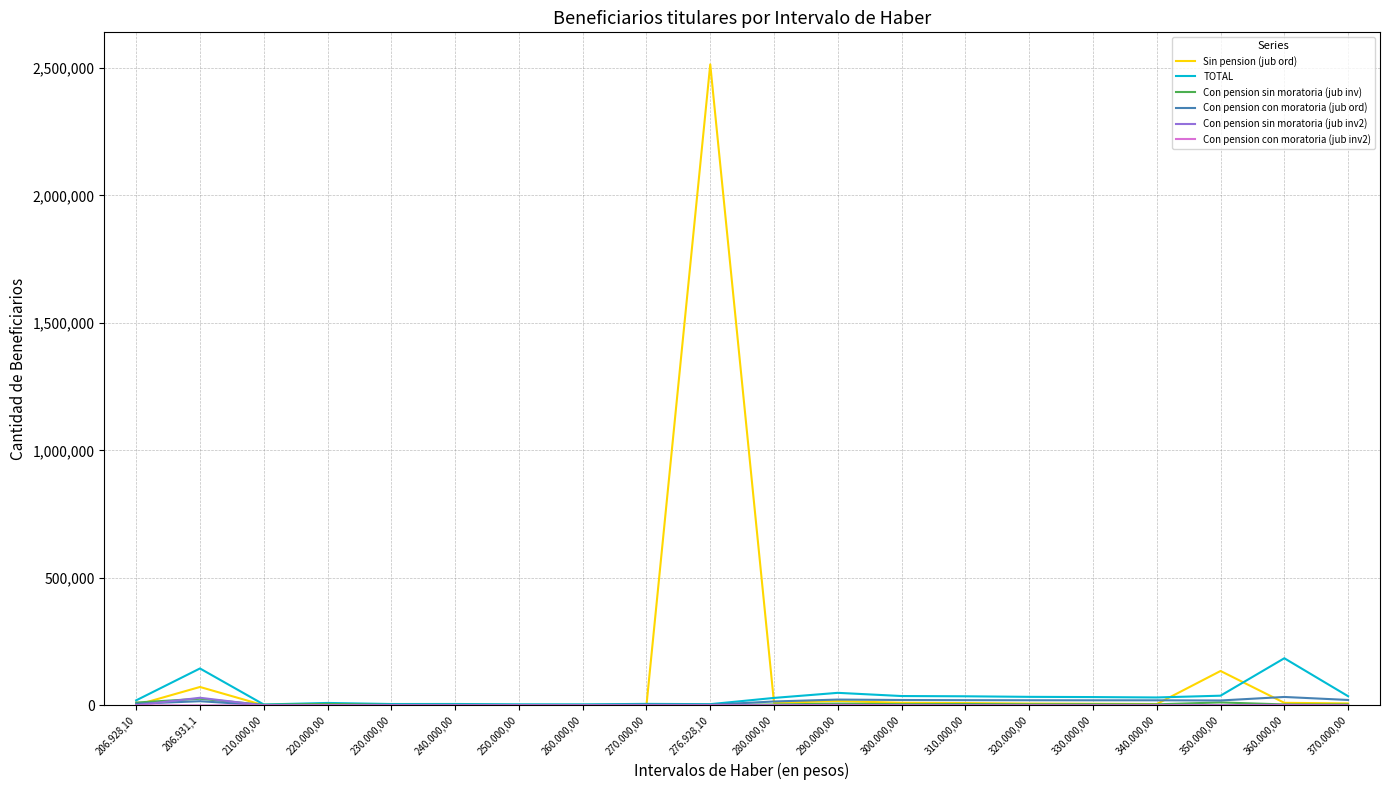

At which category is the sum across all series the highest?

276.928,10